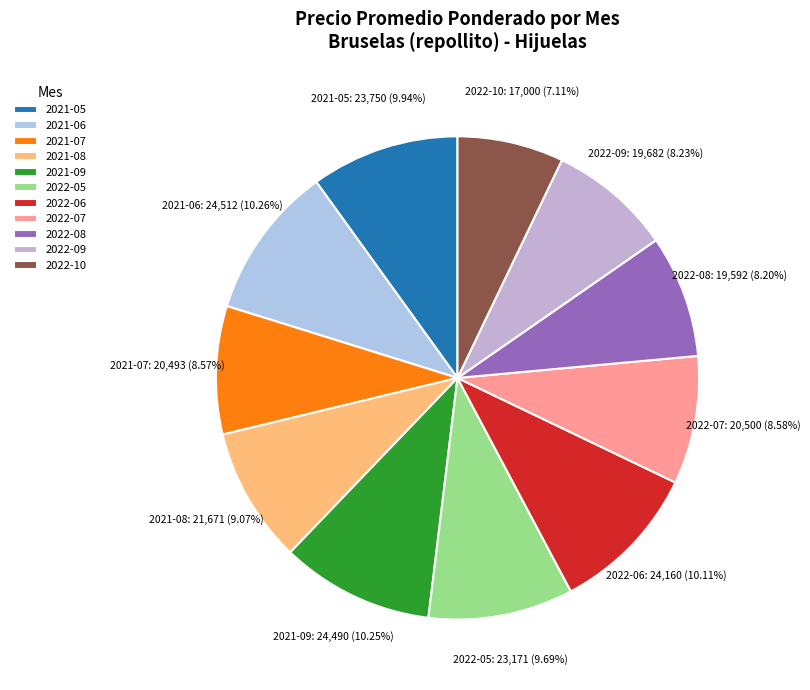

To the nearest percent, what is the average slice percentage?

9%